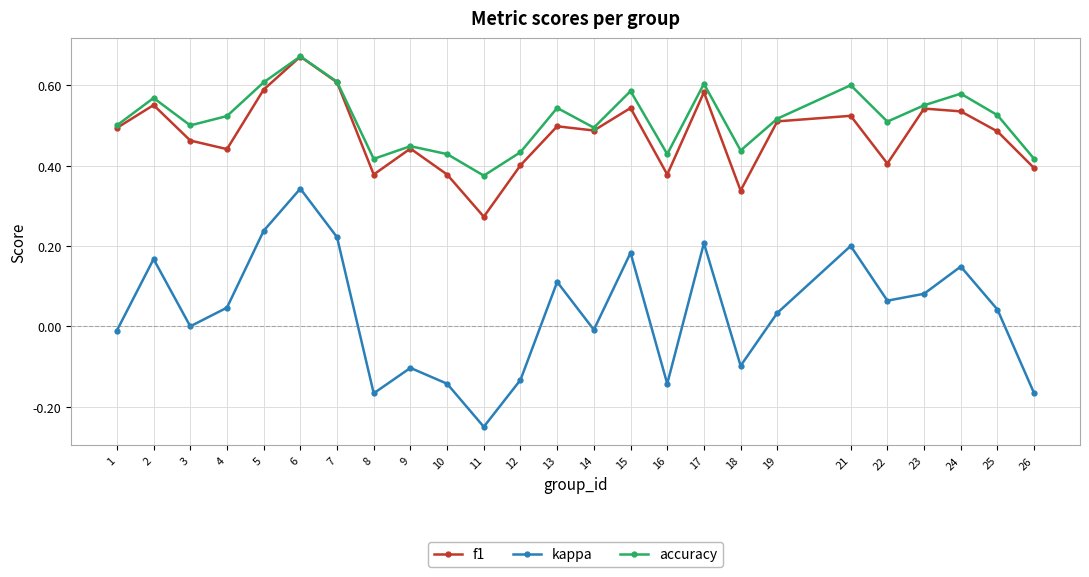

At which label does accuracy reach its peak?

6